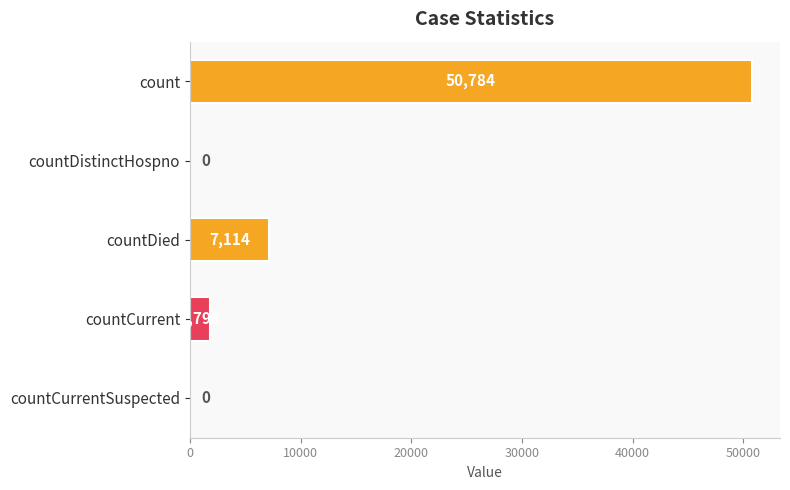

At which label is the value closest to 25392?

countDied